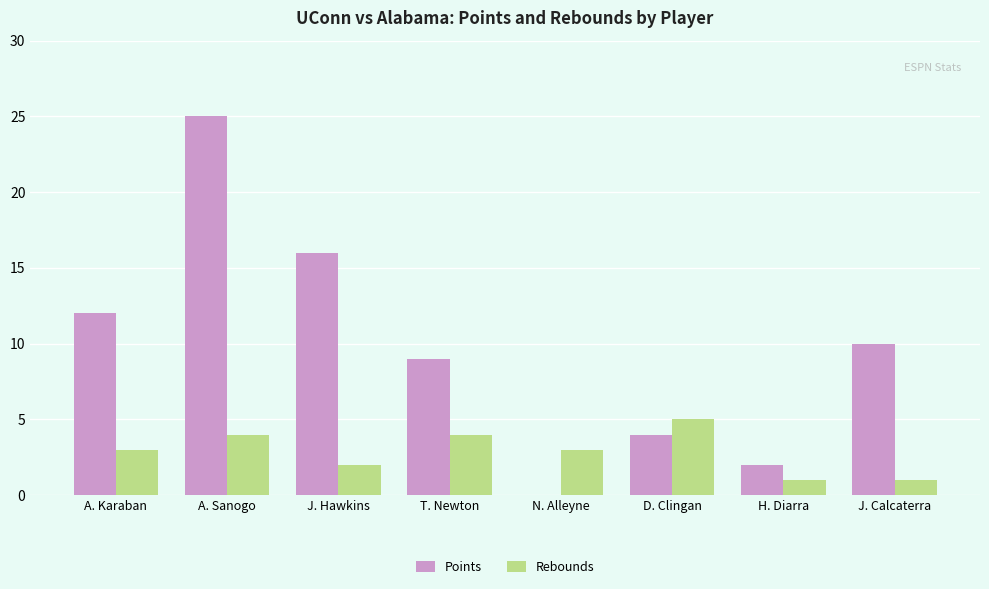

Count the number of data series in this chart.

2